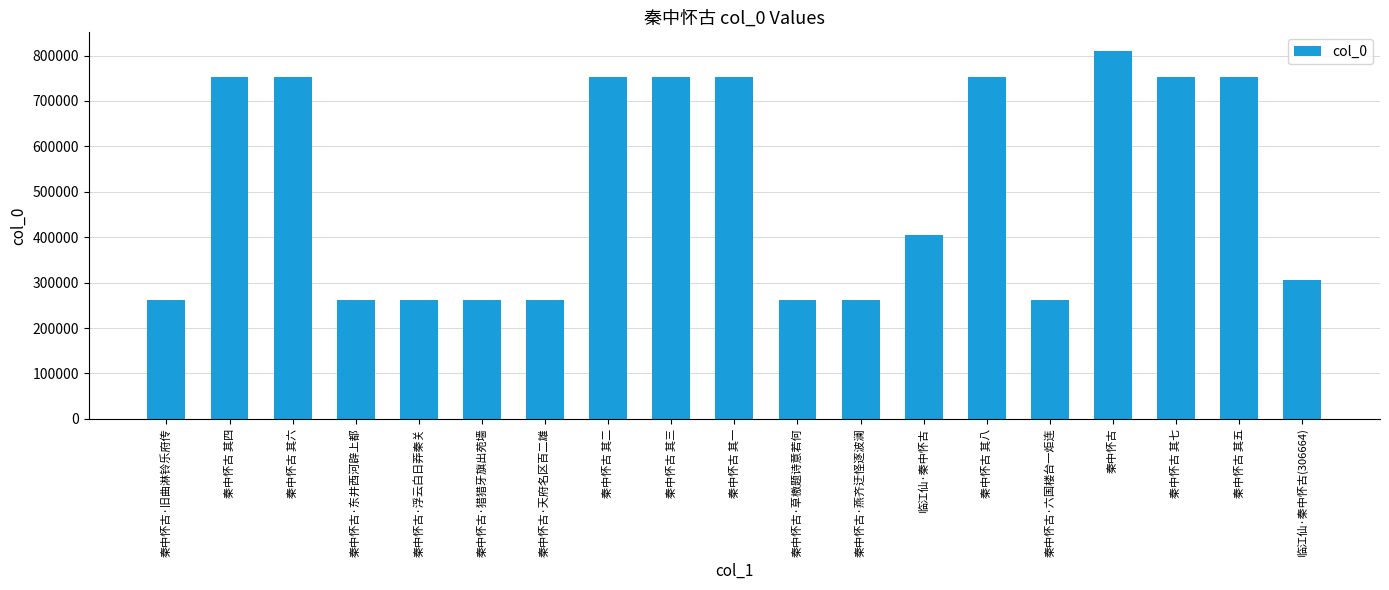

What is the sum of the values at 秦中怀古 其三 and 秦中怀古 其六?

1503961